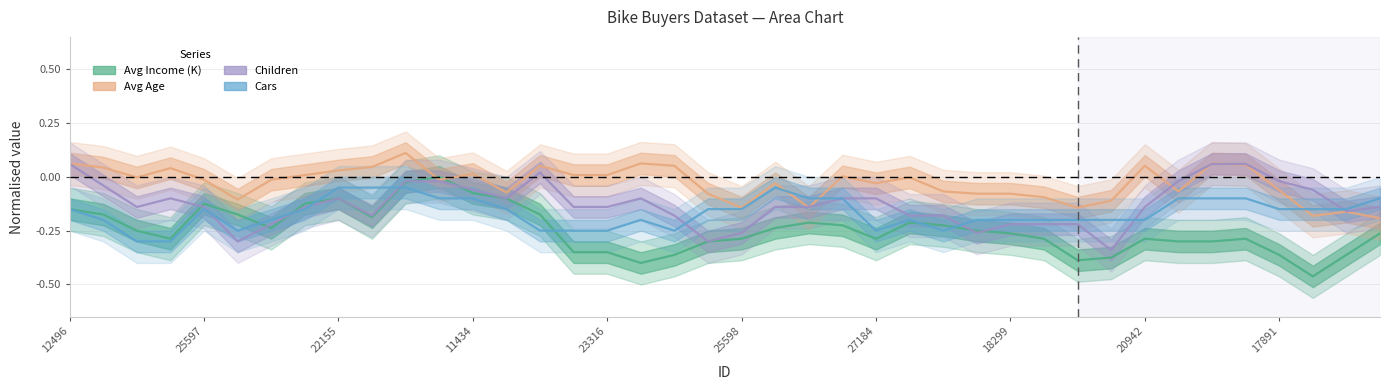

At how many categories does at least one series exceed 0?

17